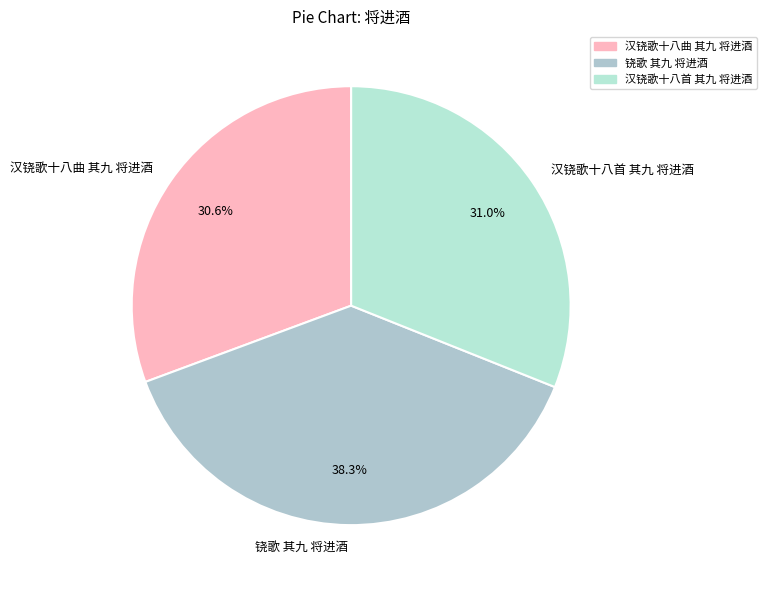

How many slices are in this pie chart?

3